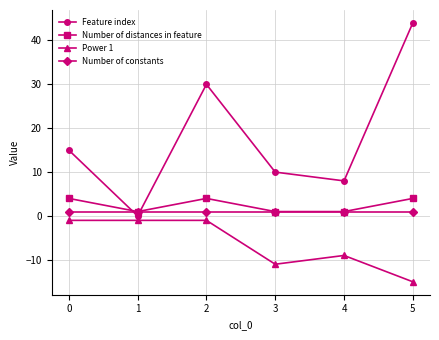

How many categories are shown in the chart?

6